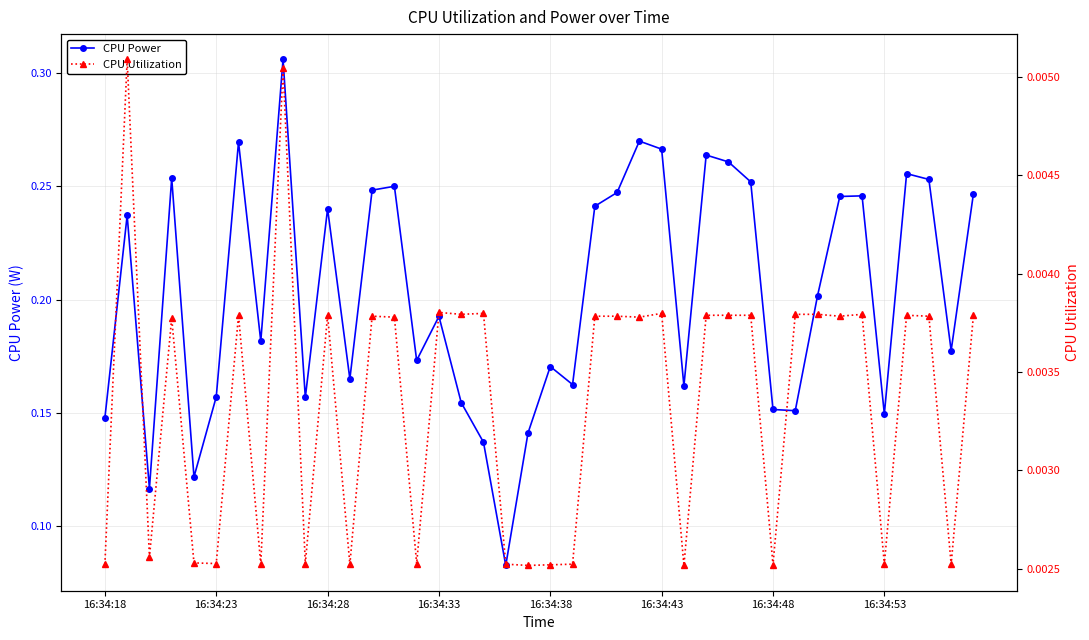

True or false: CPU Utilization and CPU Power cross at least once.

False